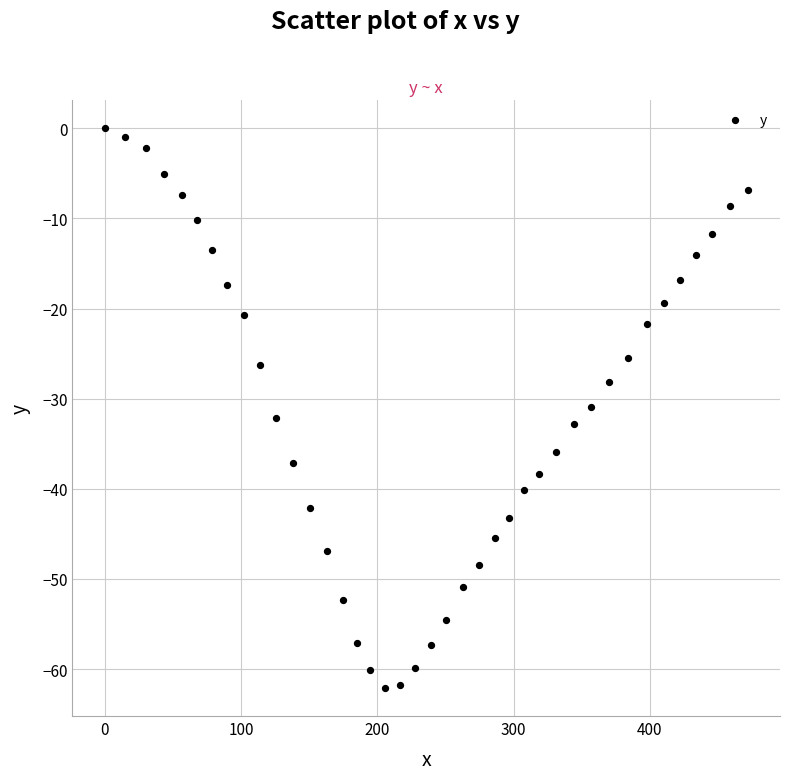

What is the range of X values (max minus min)?

471.8